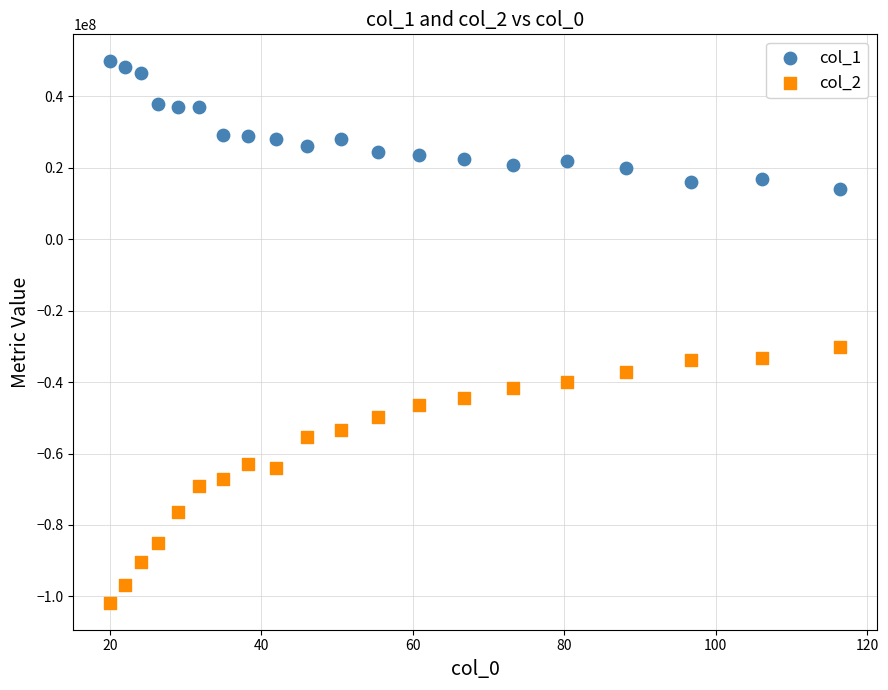

What is the X range (max minus min) for the scatter plot?

96.4